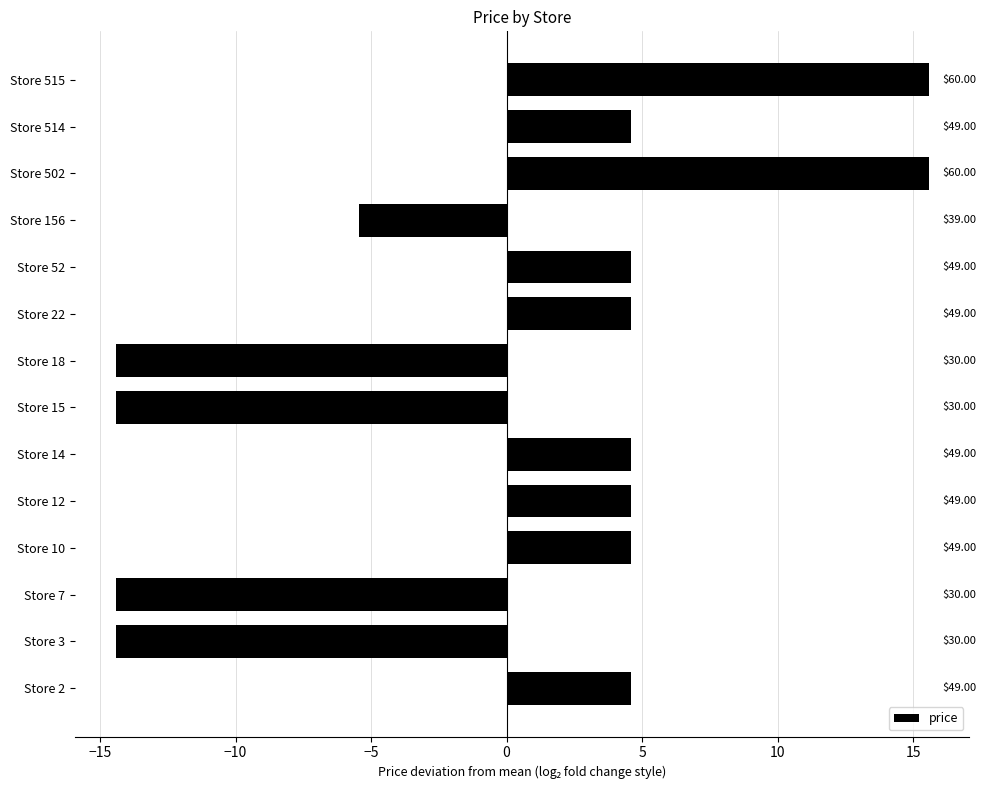

How many bars are there in total?

14